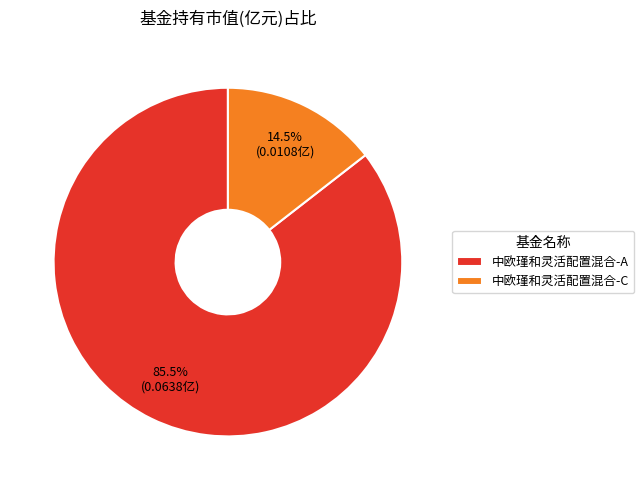

Which category has the biggest portion of the pie?

中欧瑾和灵活配置混合-A